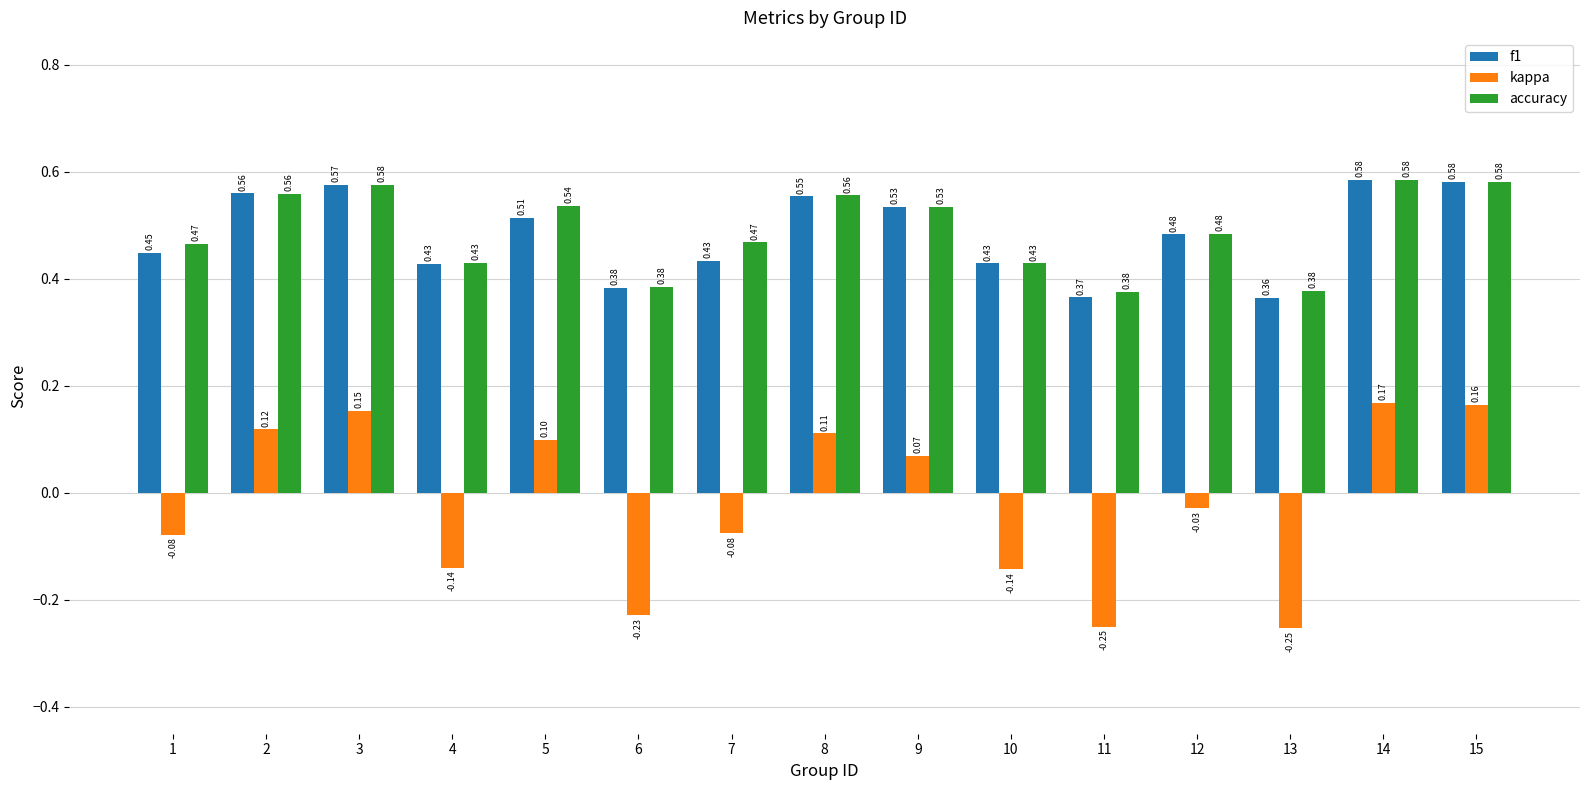

Which category has the highest value in the kappa series?

14